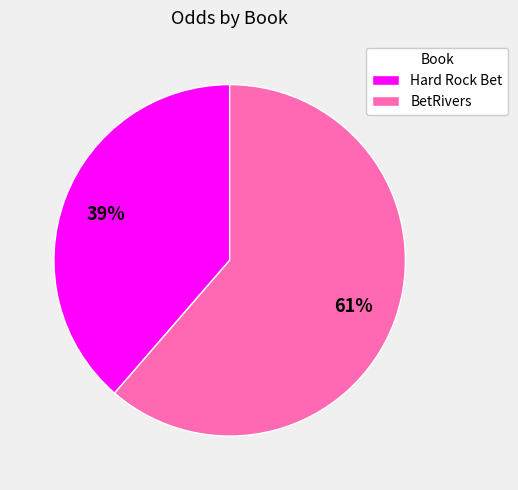

To the nearest percent, what is the combined percentage of Hard Rock Bet and BetRivers?

100%